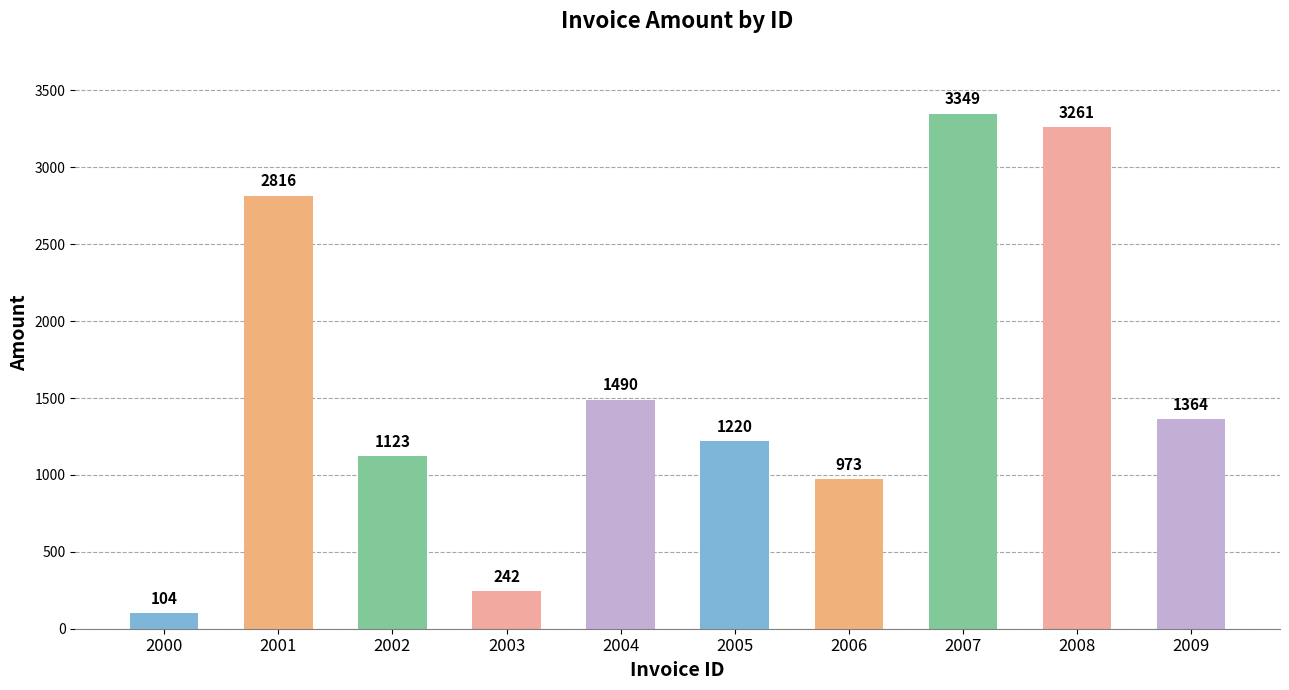

Reading left to right, transcribe all the data shown in this chart.

2000=104	2001=2816	2002=1123	2003=242	2004=1490	2005=1220	2006=973	2007=3349	2008=3261	2009=1364